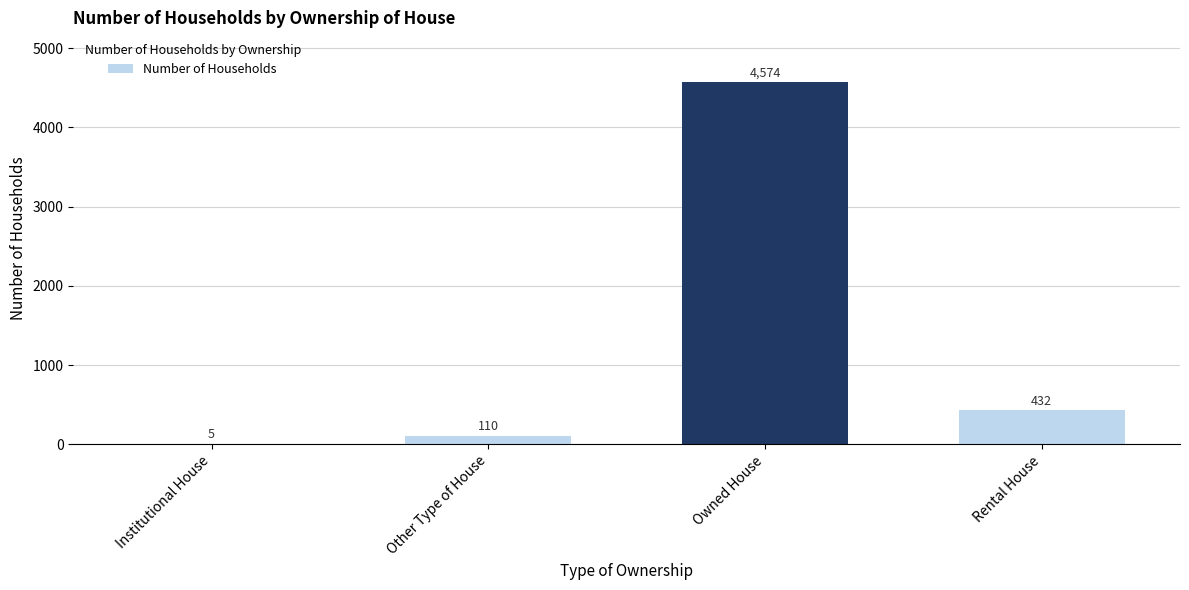

Reading right to left, list all the values displayed in this chart.

432	4574	110	5